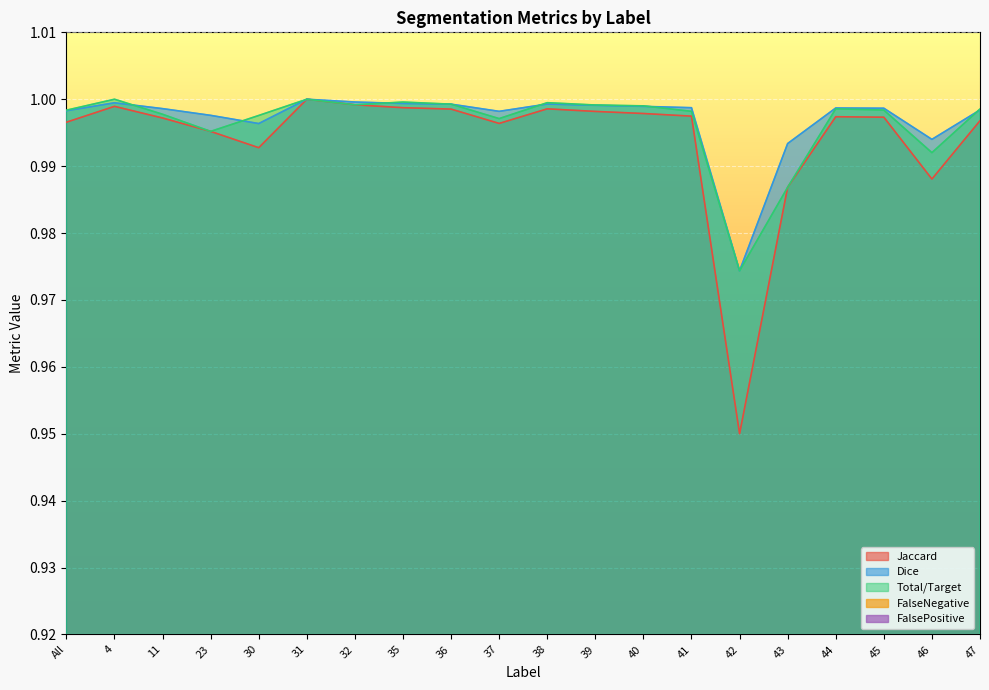

Is the value of FalseNegative at 41 greater than the value of Jaccard at 30?

No